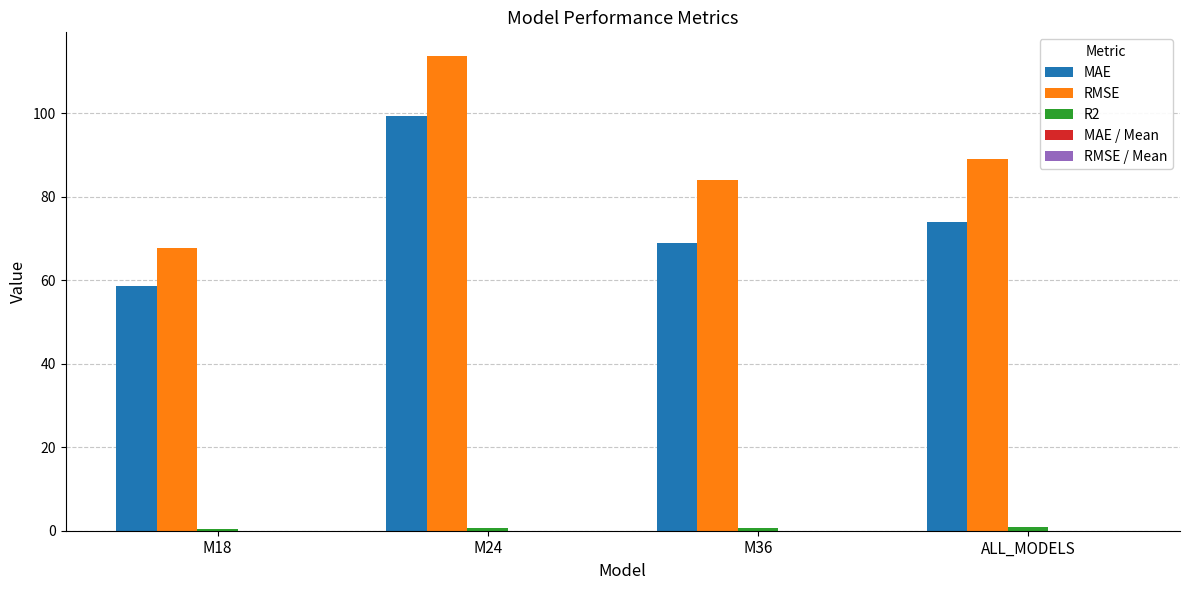

What is the sum of all MAE values?

301.0